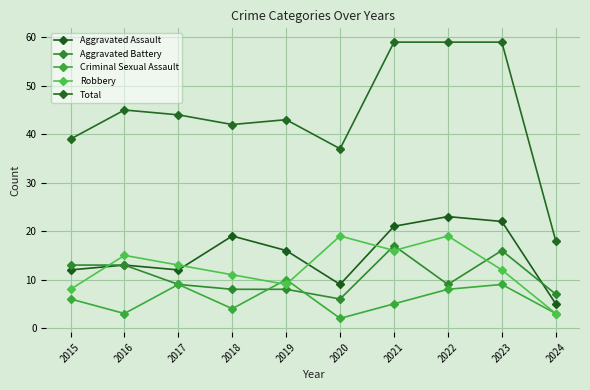

At which category does Total reach its first local valley?

2018